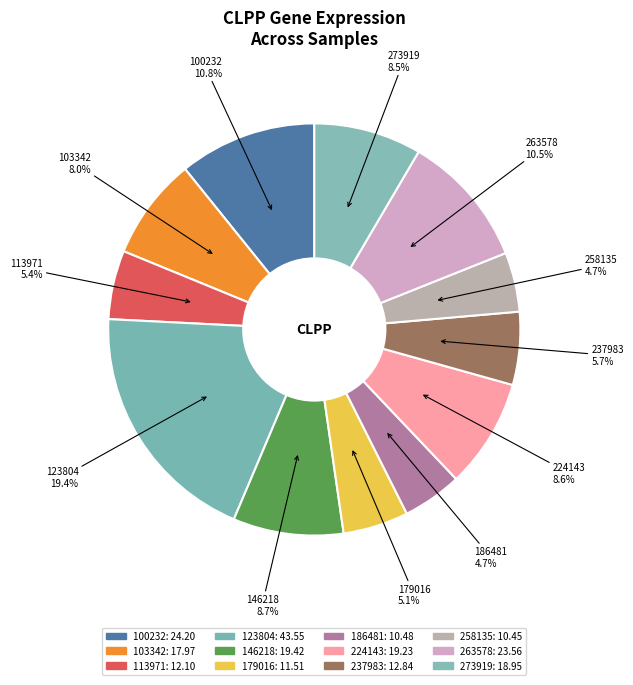

Count the number of slices in the pie.

12